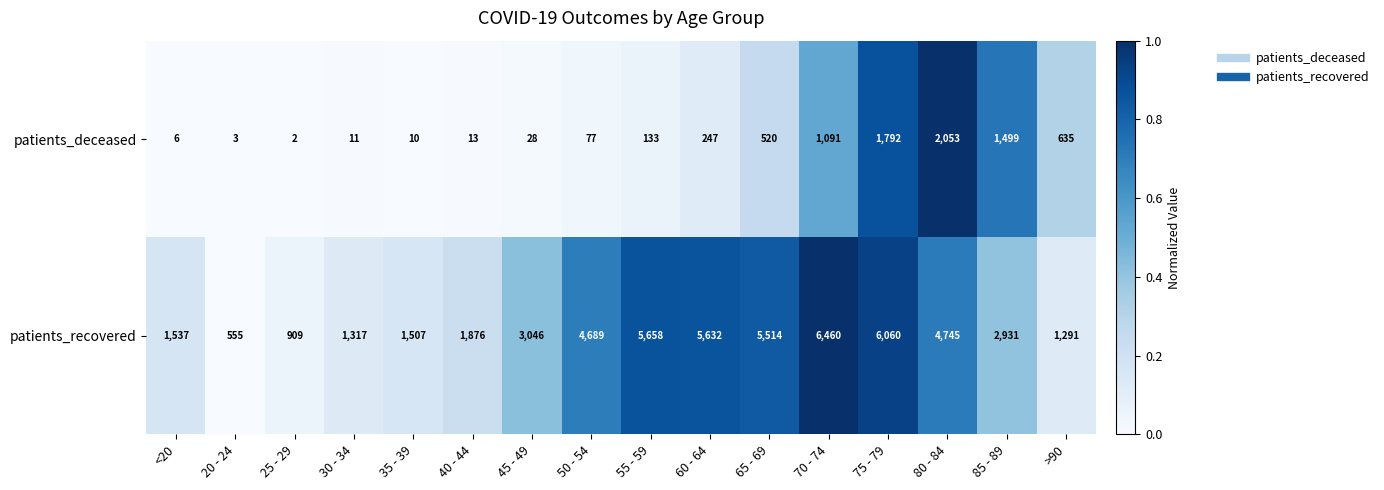

At how many categories does at least one series exceed 5642?

3